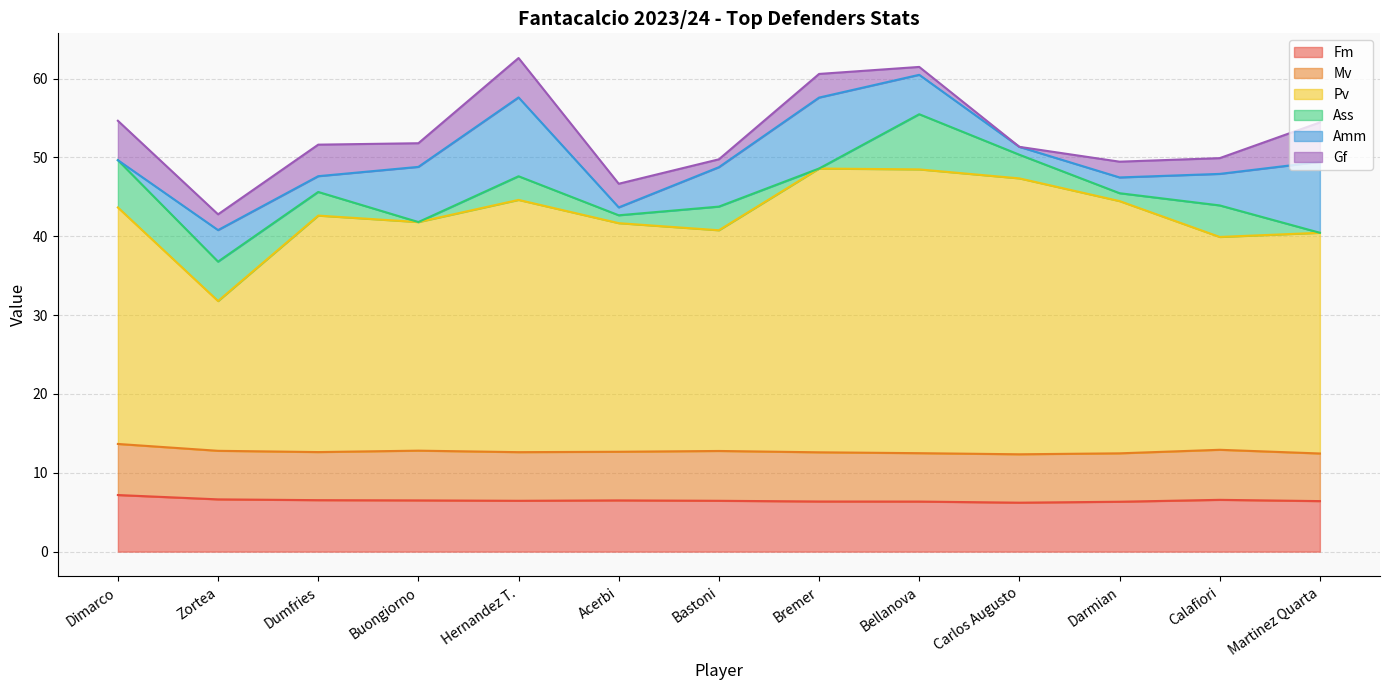

True or false: Amm and Ass cross at least once.

True